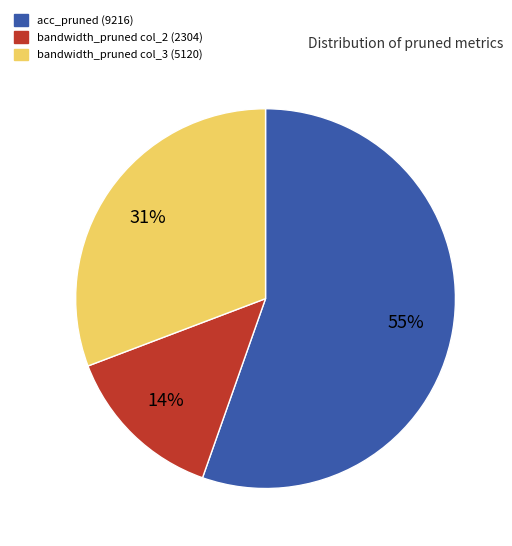

Is there a majority slice in this chart?

Yes